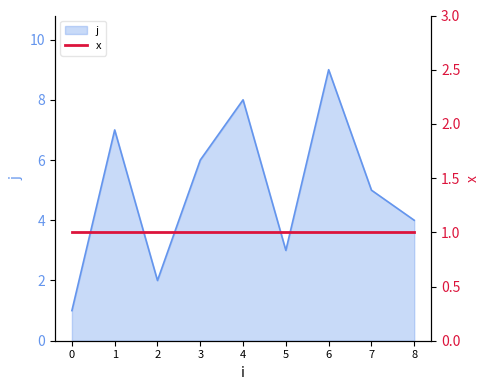

Rank the categories by value from lowest to highest.

0, 2, 5, 8, 7, 3, 1, 4, 6